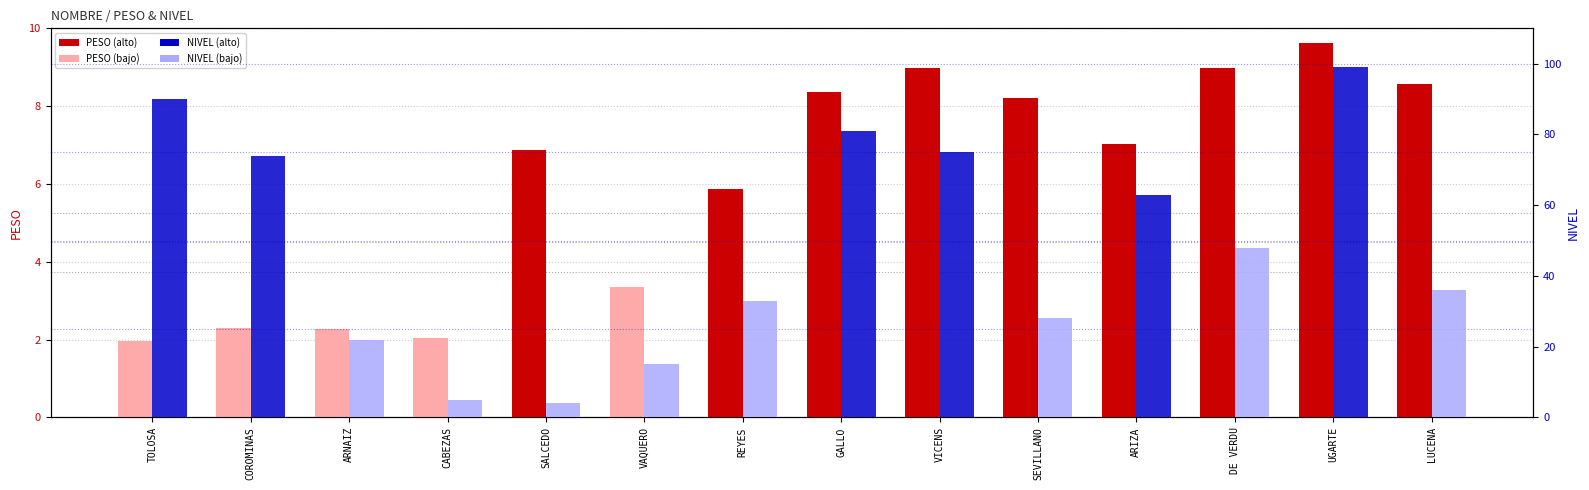

Rank the series at DE VERDU from highest to lowest value.

NIVEL, PESO